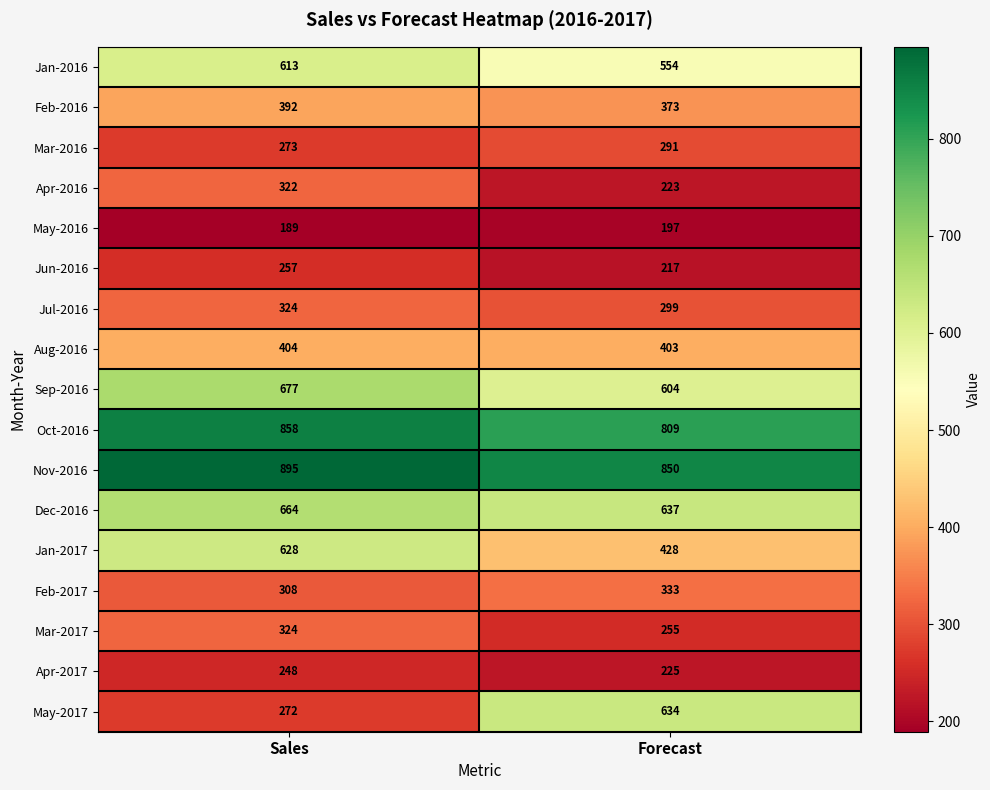

Which series changed the most between Sales and Forecast?

May-2017